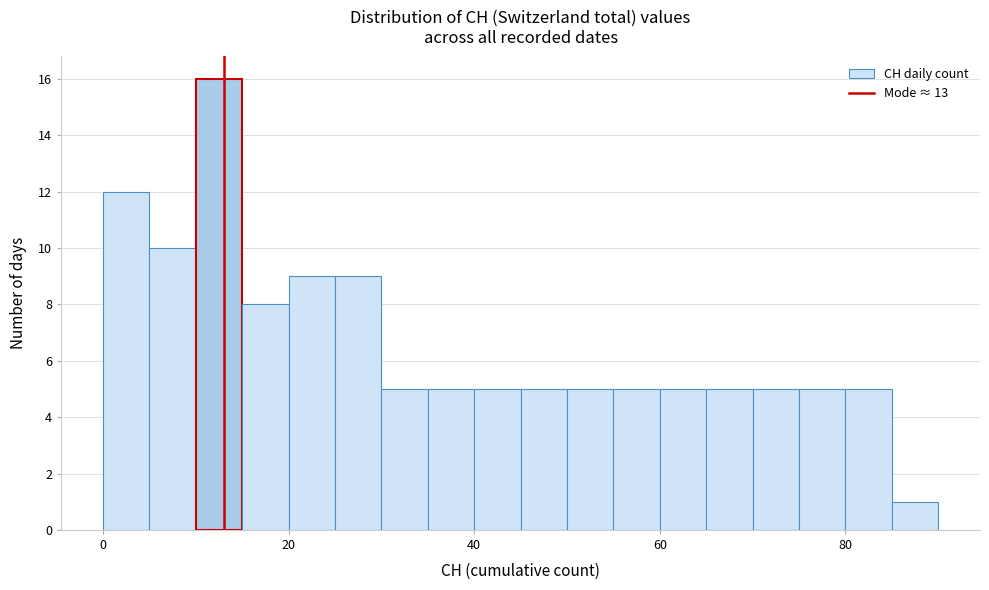

Read against the x-axis, roughly where is the centre of the tallest bar?

12